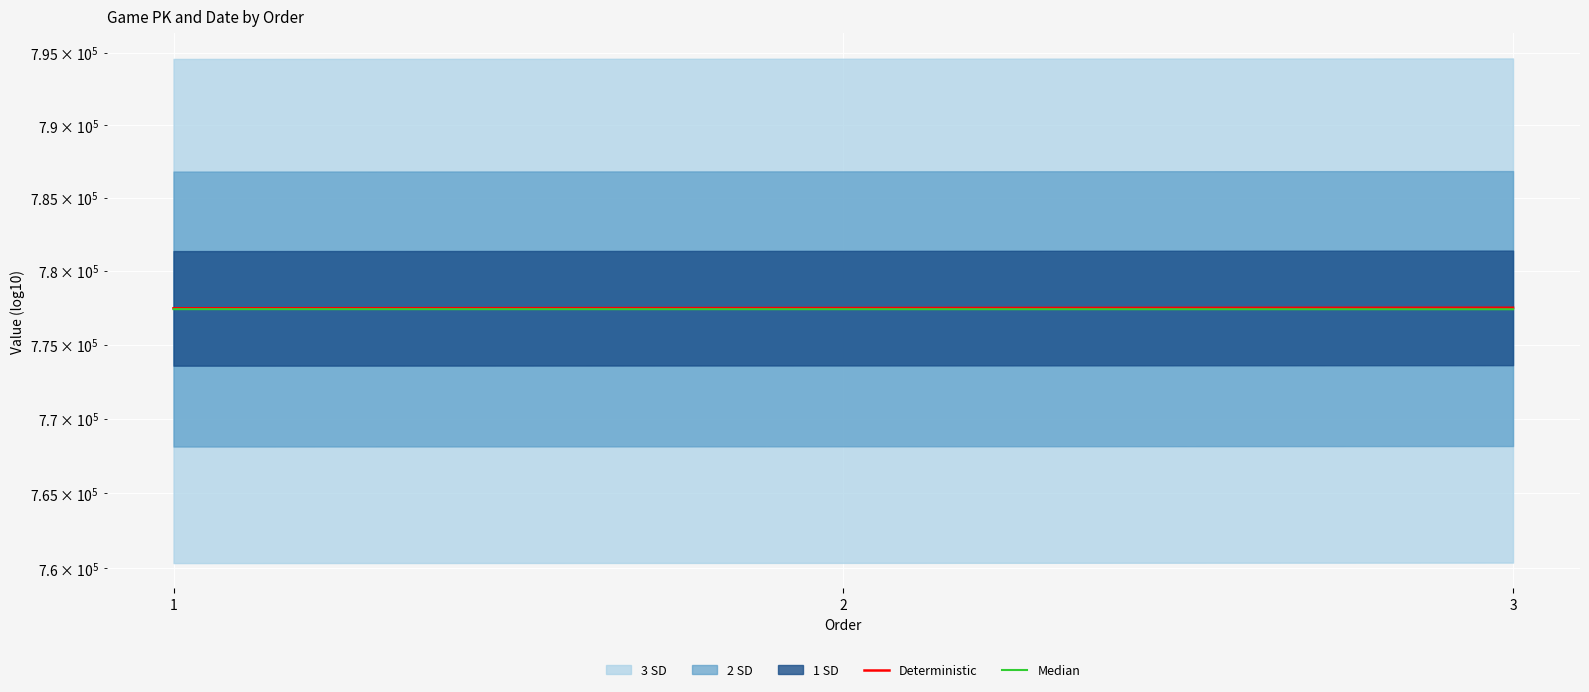

What is the approximate value of Deterministic at 3?

777490.0